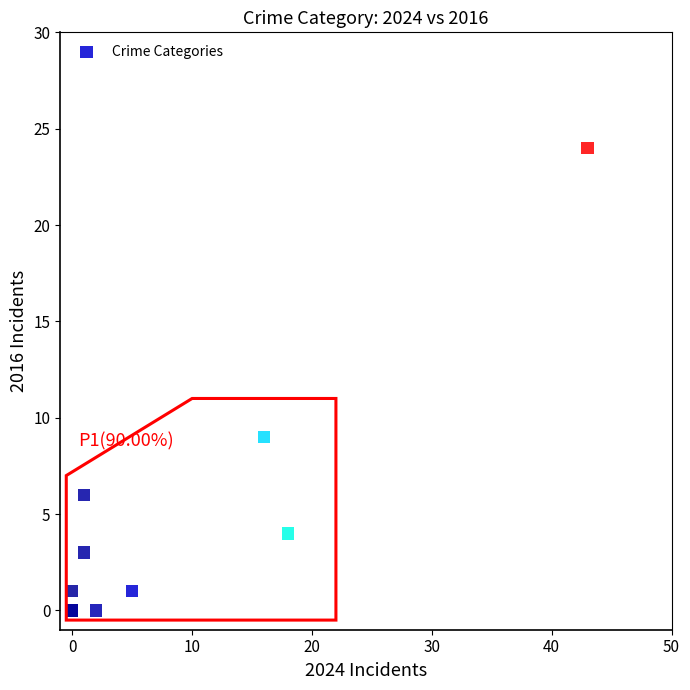

What Y value in the scatter plot is closest to 12?

9